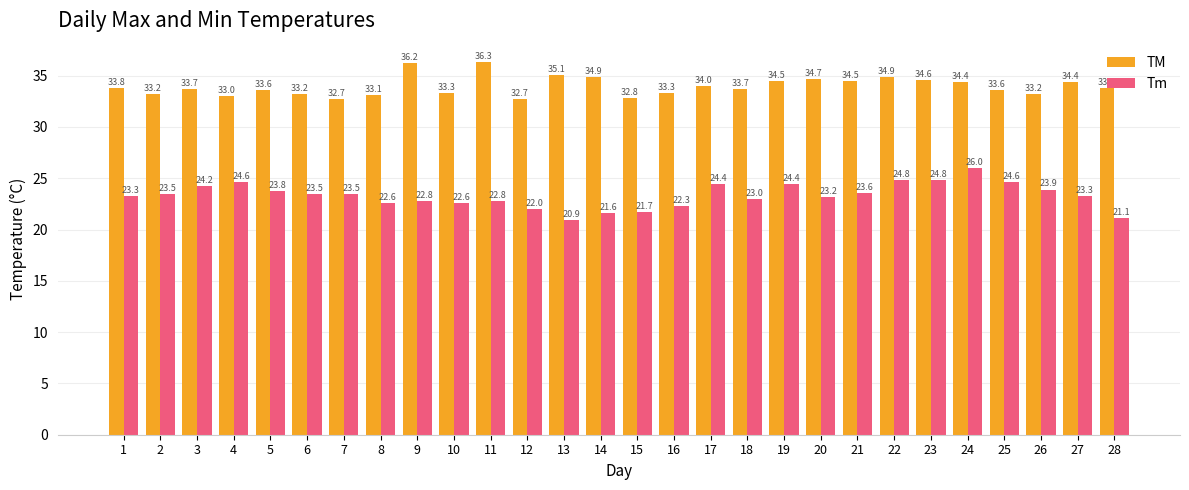

Which series has the widest spread of values?

Tm